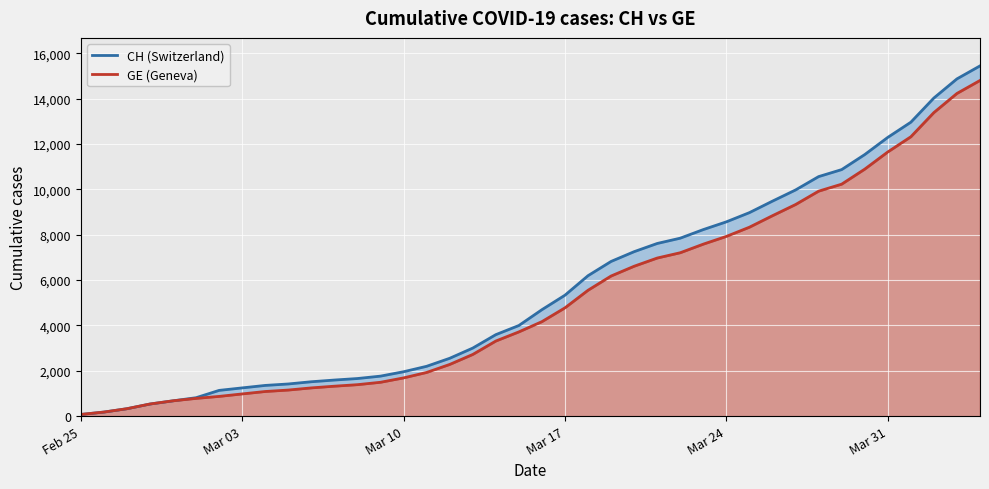

How many values in the CH (Switzerland) series exceed 4691?

19